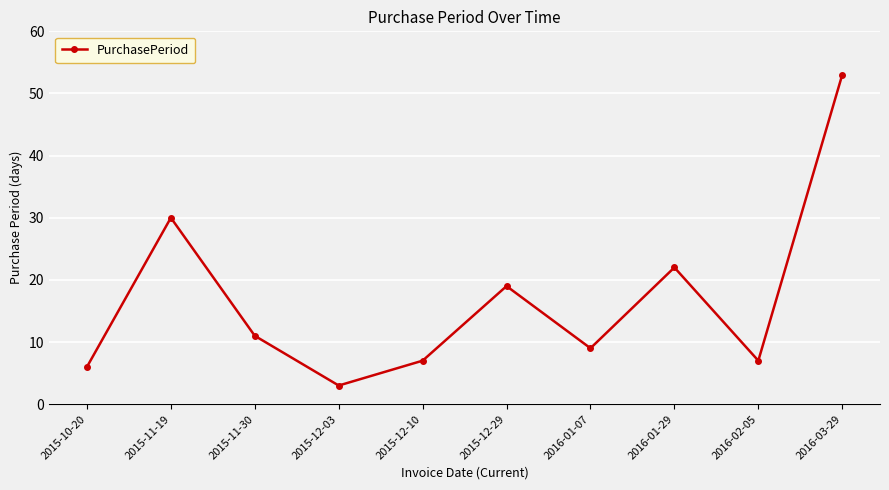

What is the difference between the values at 2015-11-19 and 2016-03-29?

23